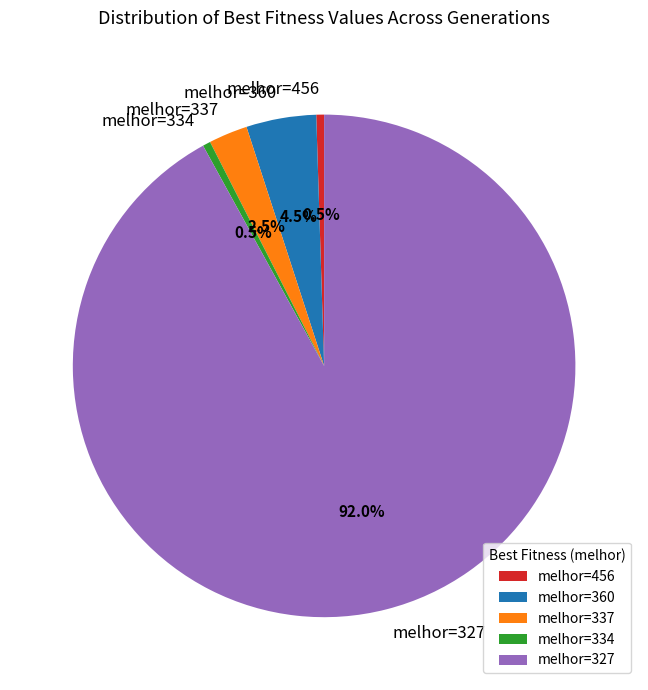

Does melhor=334 represent more than half of the total?

No